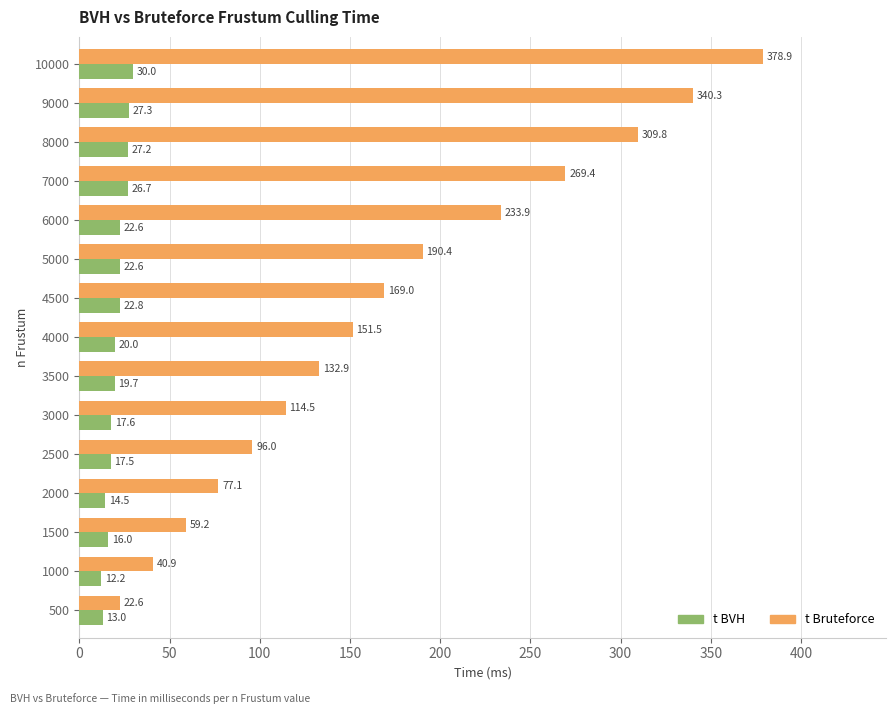

At 500, list the series in order from smallest to largest.

t BVH, t Bruteforce